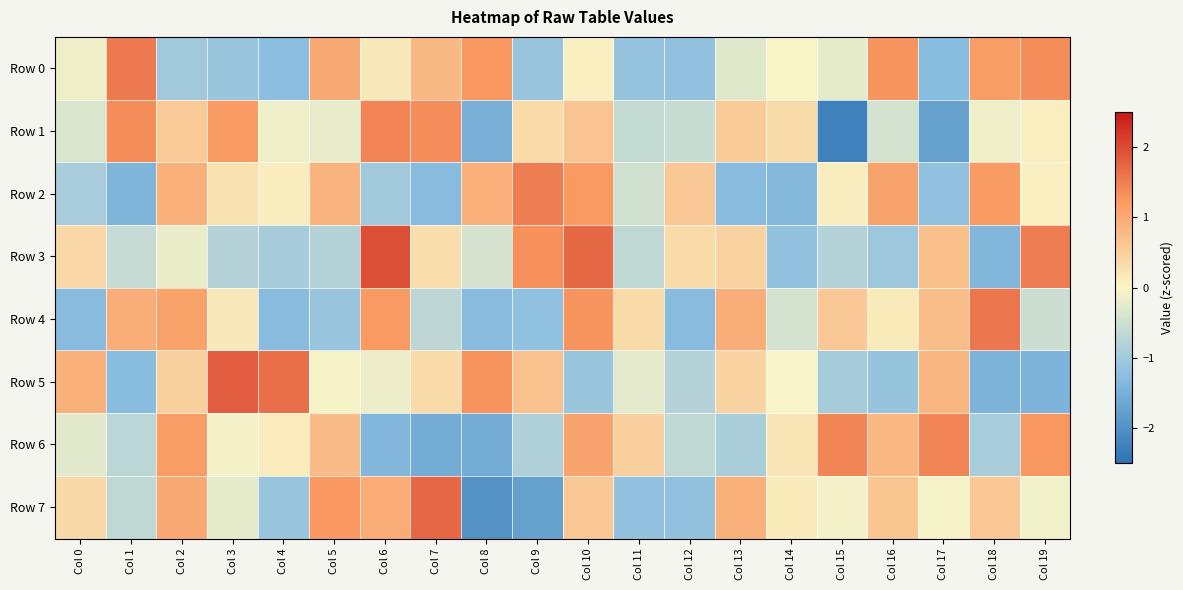

Which has a higher value, Col 3 or Col 6?

Col 6